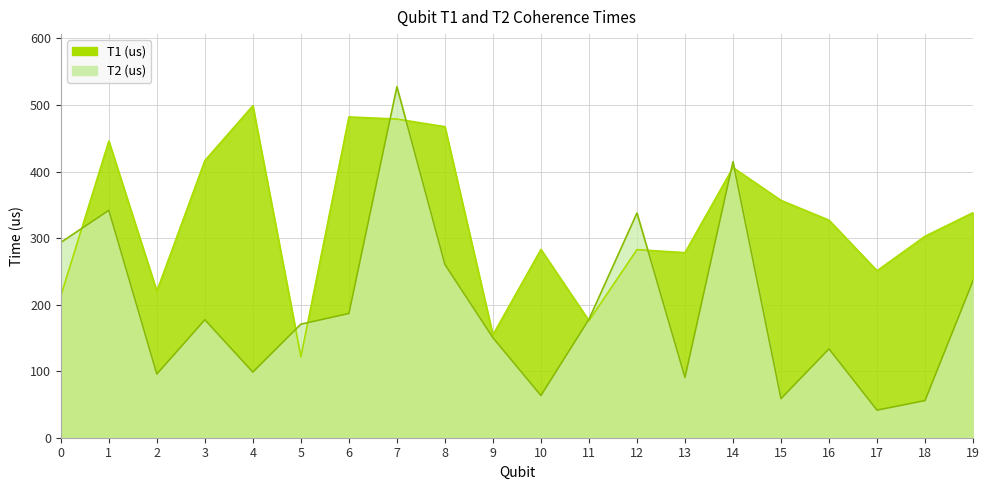

How many lines are shown in the chart?

2